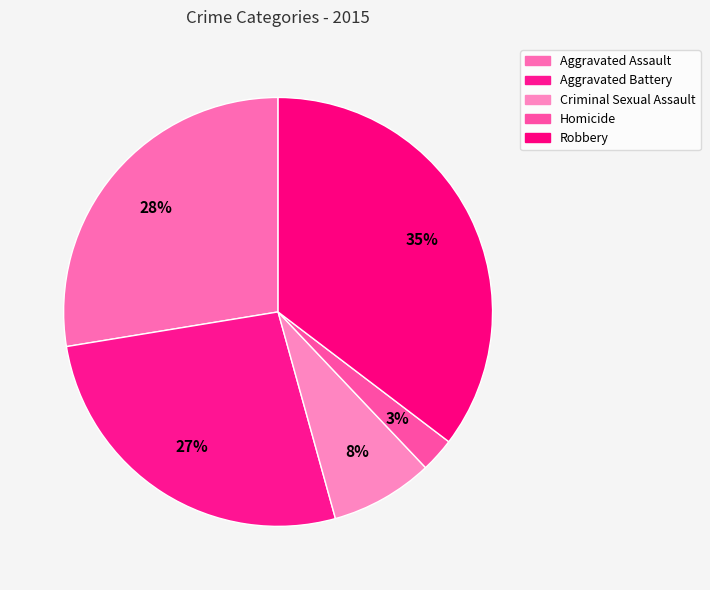

The Robbery slice represents 20% of the pie. True or false?

False